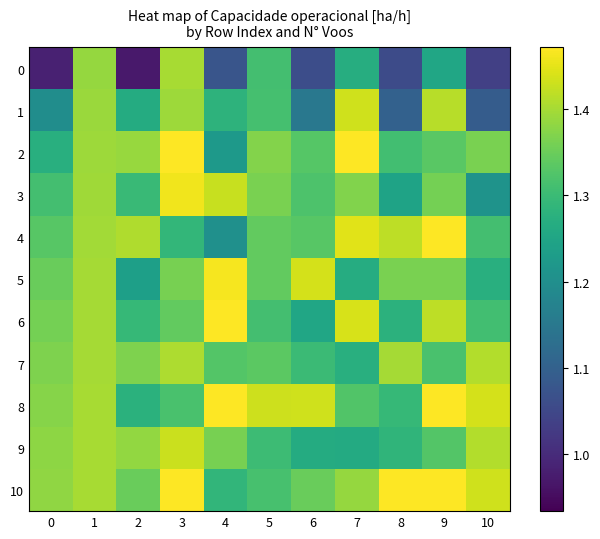

Reading left to right, transcribe all the data shown in this chart.

row_0: 0=1.0	1=1.4	2=1.0	3=1.4	4=1.1	5=1.3	6=1.1	7=1.3	8=1.1	9=1.3	10=1.0
row_1: 0=1.2	1=1.4	2=1.3	3=1.4	4=1.3	5=1.3	6=1.1	7=1.4	8=1.1	9=1.4	10=1.1
row_2: 0=1.3	1=1.4	2=1.4	3=1.5	4=1.2	5=1.4	6=1.3	7=1.5	8=1.3	9=1.3	10=1.4
row_3: 0=1.3	1=1.4	2=1.3	3=1.5	4=1.4	5=1.4	6=1.3	7=1.4	8=1.2	9=1.4	10=1.2
row_4: 0=1.3	1=1.4	2=1.4	3=1.3	4=1.2	5=1.3	6=1.3	7=1.4	8=1.4	9=1.5	10=1.3
row_5: 0=1.3	1=1.4	2=1.2	3=1.4	4=1.5	5=1.3	6=1.4	7=1.3	8=1.4	9=1.4	10=1.3
row_6: 0=1.4	1=1.4	2=1.3	3=1.3	4=1.5	5=1.3	6=1.3	7=1.4	8=1.3	9=1.4	10=1.3
row_7: 0=1.4	1=1.4	2=1.4	3=1.4	4=1.3	5=1.3	6=1.3	7=1.3	8=1.4	9=1.3	10=1.4
row_8: 0=1.4	1=1.4	2=1.3	3=1.3	4=1.5	5=1.4	6=1.4	7=1.3	8=1.3	9=1.5	10=1.4
row_9: 0=1.4	1=1.4	2=1.4	3=1.4	4=1.4	5=1.3	6=1.3	7=1.3	8=1.3	9=1.3	10=1.4
row_10: 0=1.4	1=1.4	2=1.3	3=1.5	4=1.3	5=1.3	6=1.3	7=1.4	8=1.5	9=1.5	10=1.4